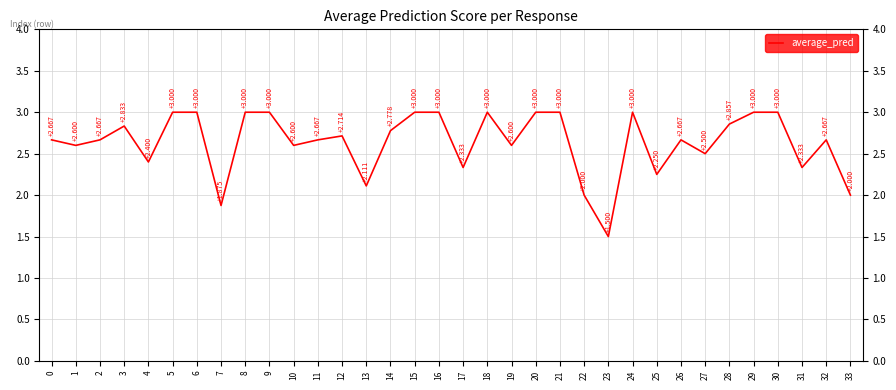

What is the ratio of the value at 21 to the value at 30?

1.0